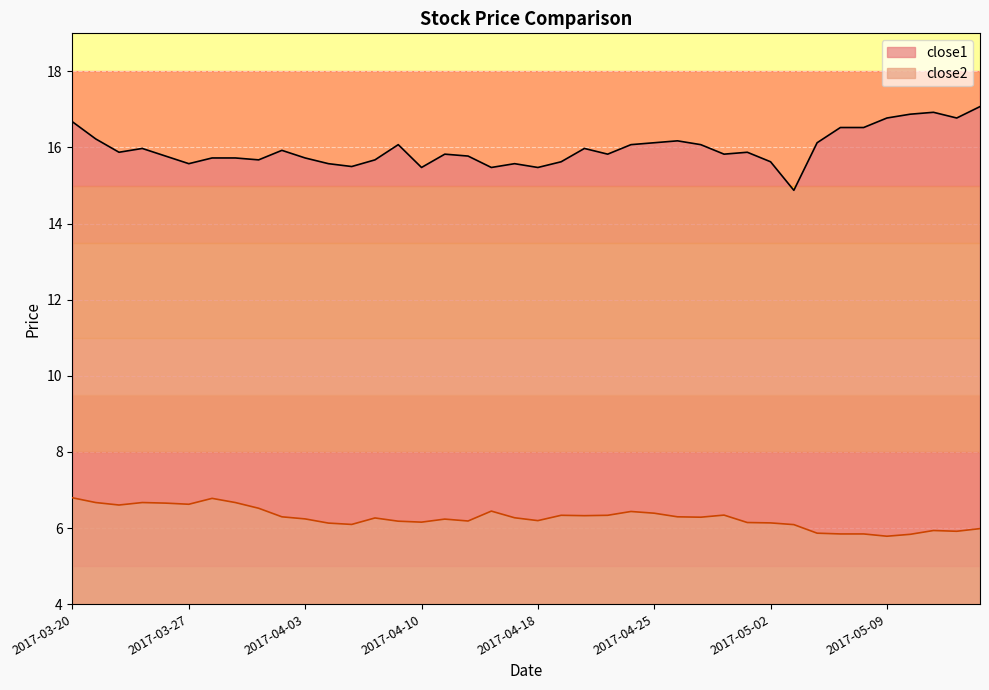

List the series in order of their overall mean, lowest first.

close2, close1